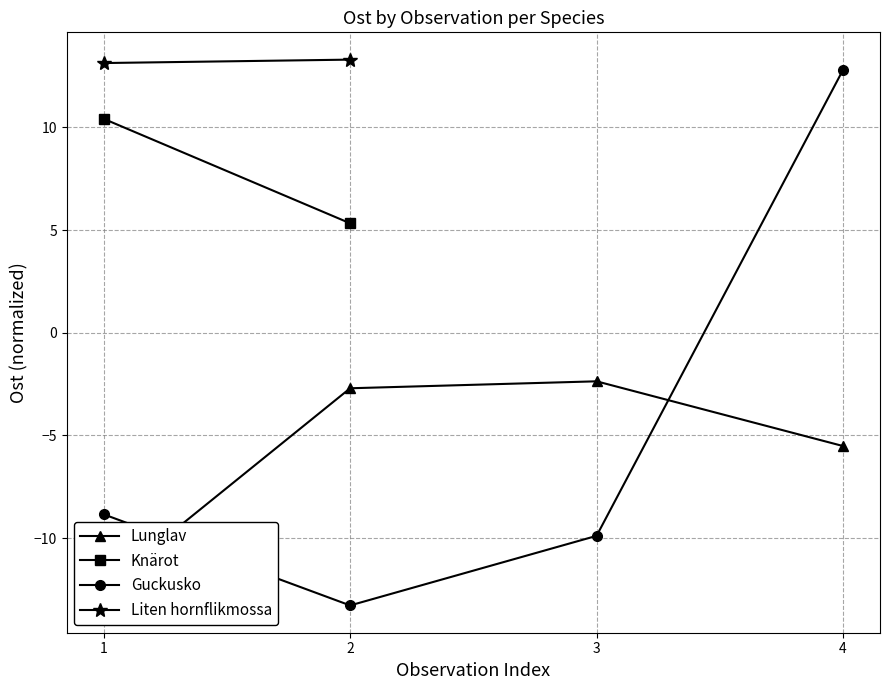

List the labels in order of Guckusko value, smallest first.

2, 3, 1, 4